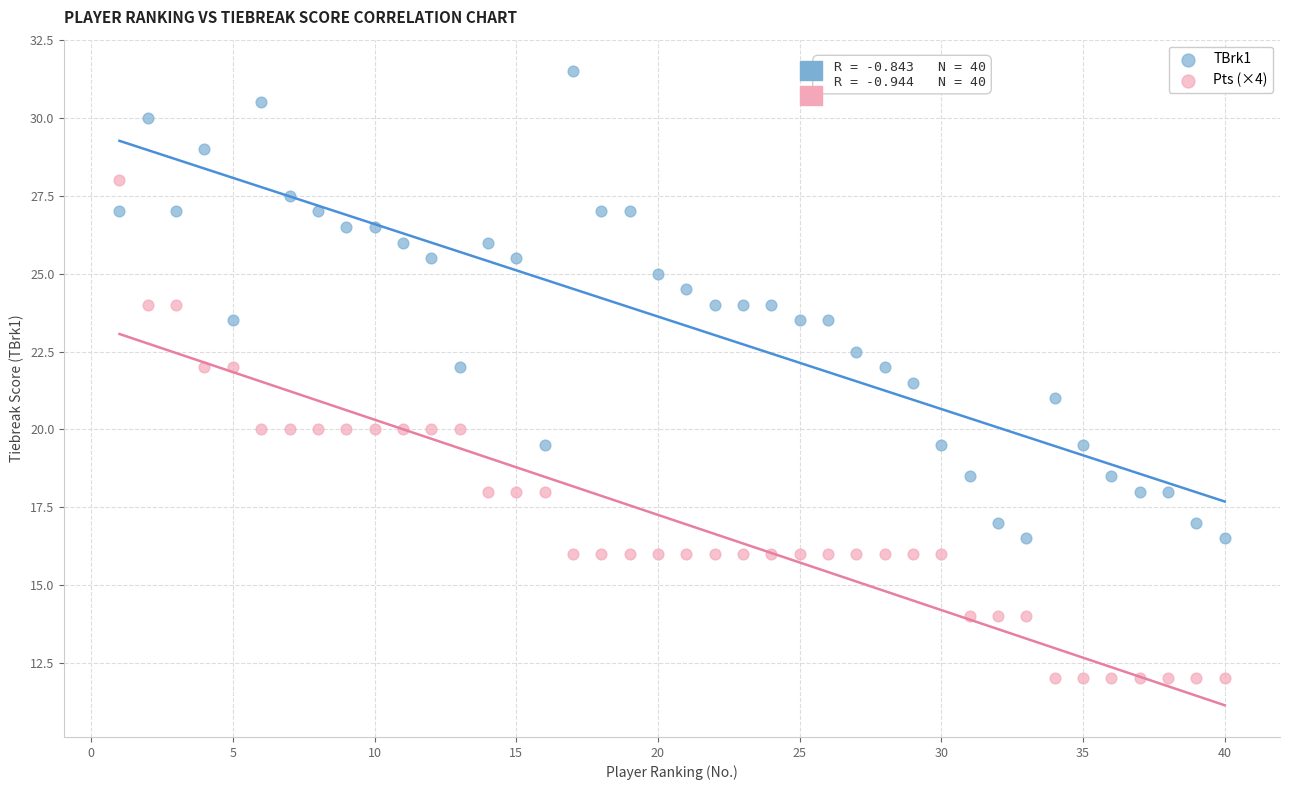

Across all data points, what is the range of Y values (max minus min)?

19.5